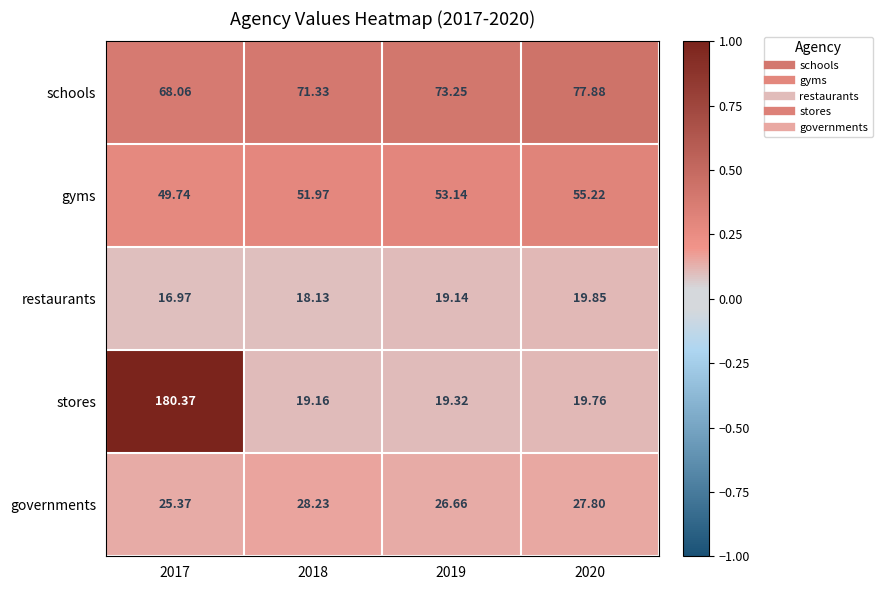

Which label corresponds to the largest value in the chart?

2017